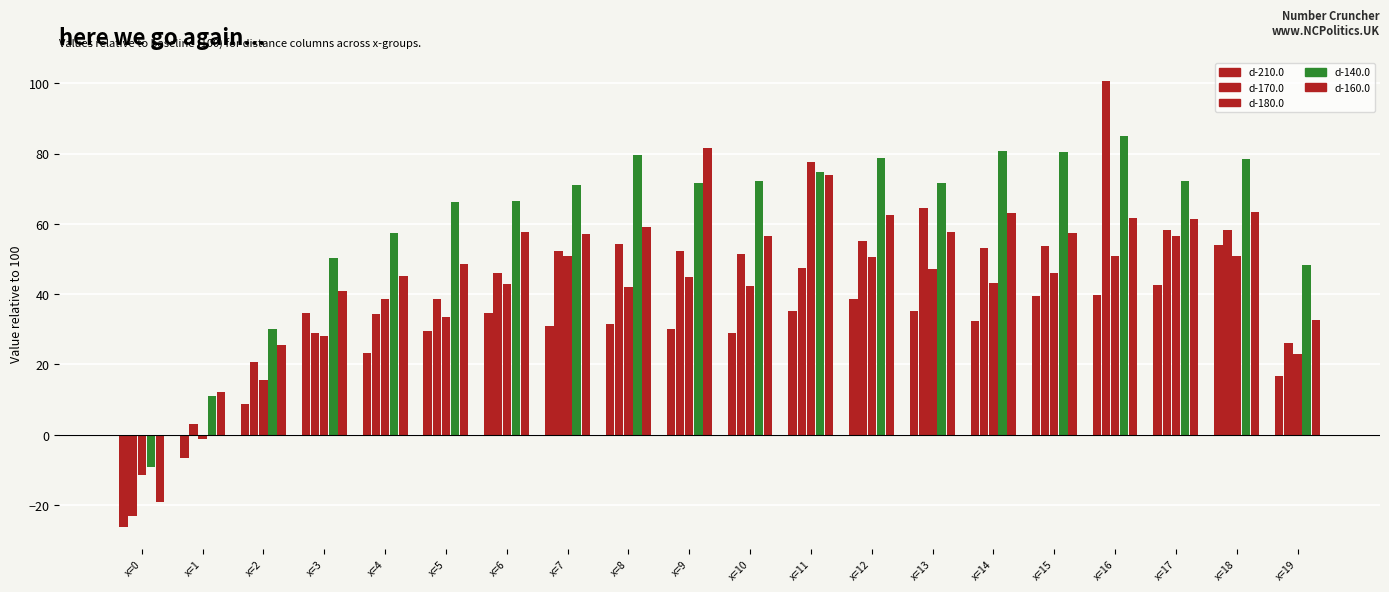

What is the sum of all d-140.0 values?

1236.3